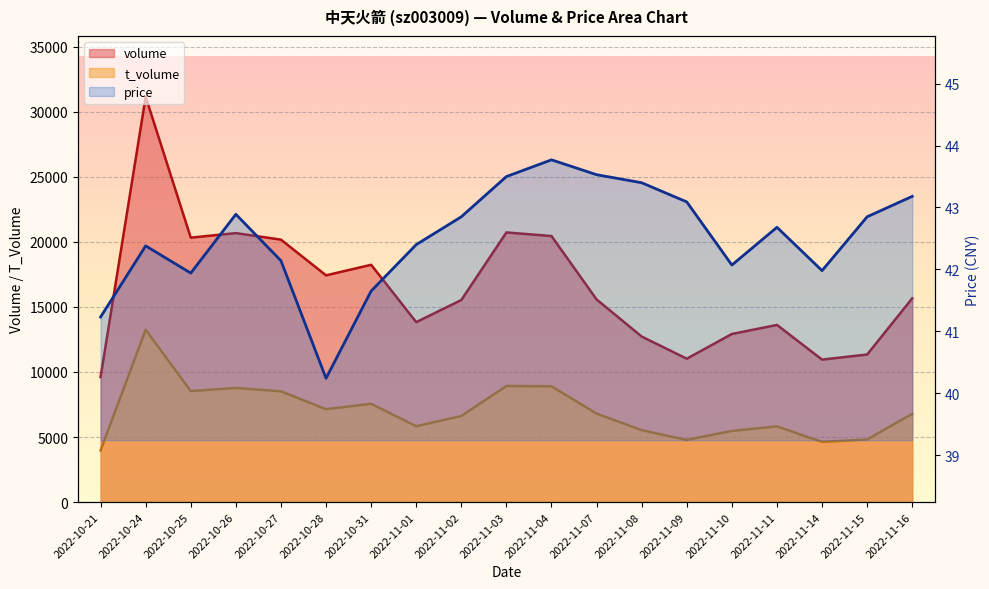

What is the minimum value for t_volume?

3972.0